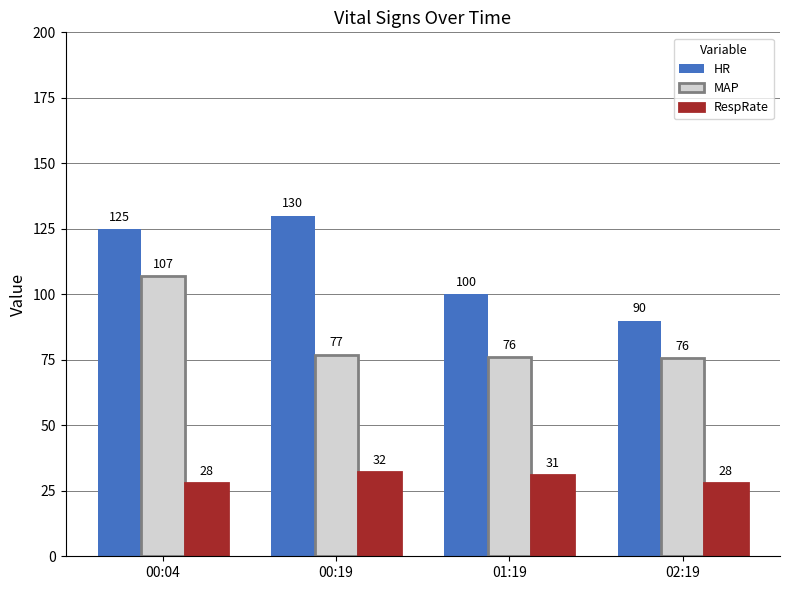

How many bars are there in each group?

3